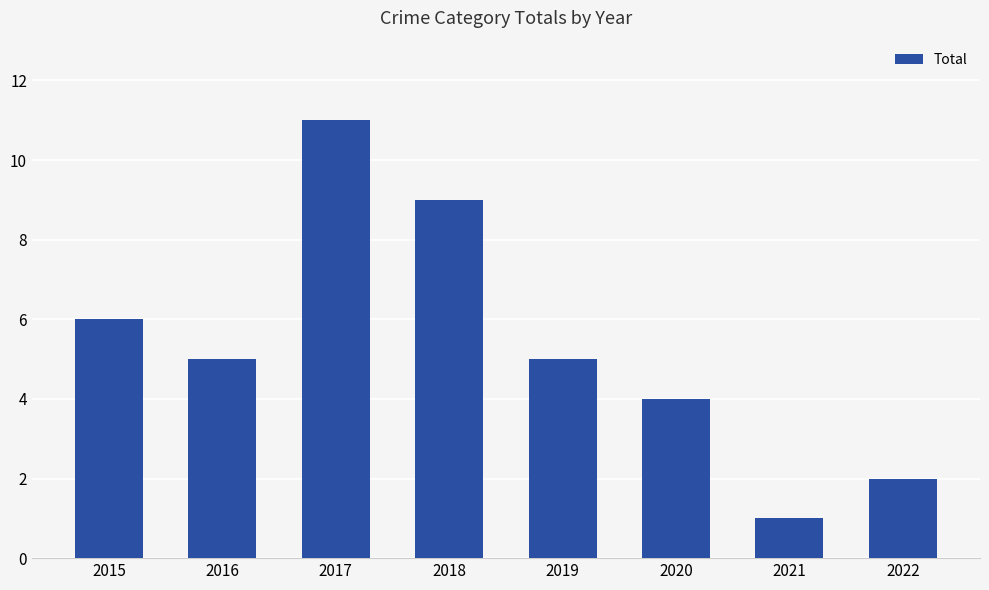

What is the sum of all values?

43